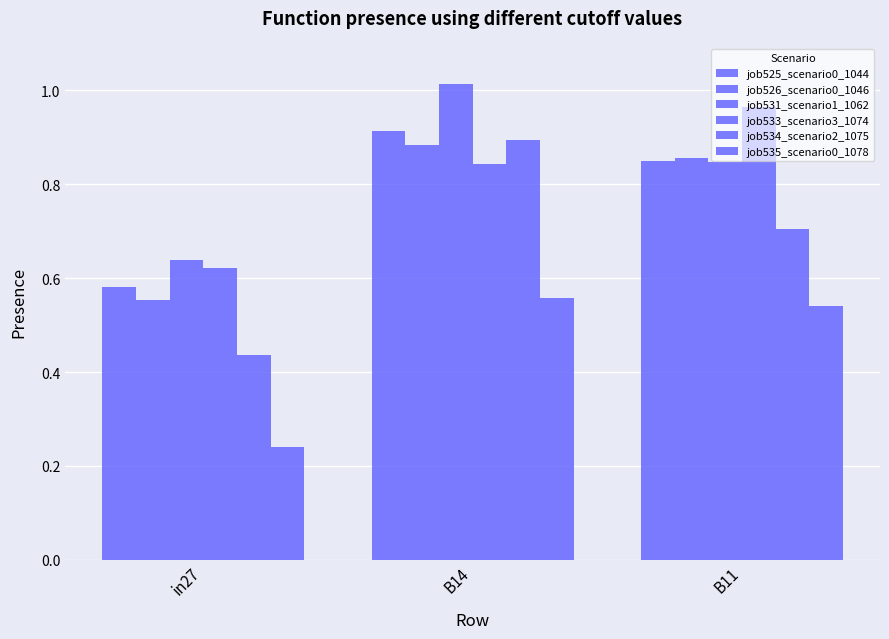

List the series in order of their peak value, highest first.

job531_scenario1_1062, job533_scenario3_1074, job525_scenario0_1044, job534_scenario2_1075, job526_scenario0_1046, job535_scenario0_1078